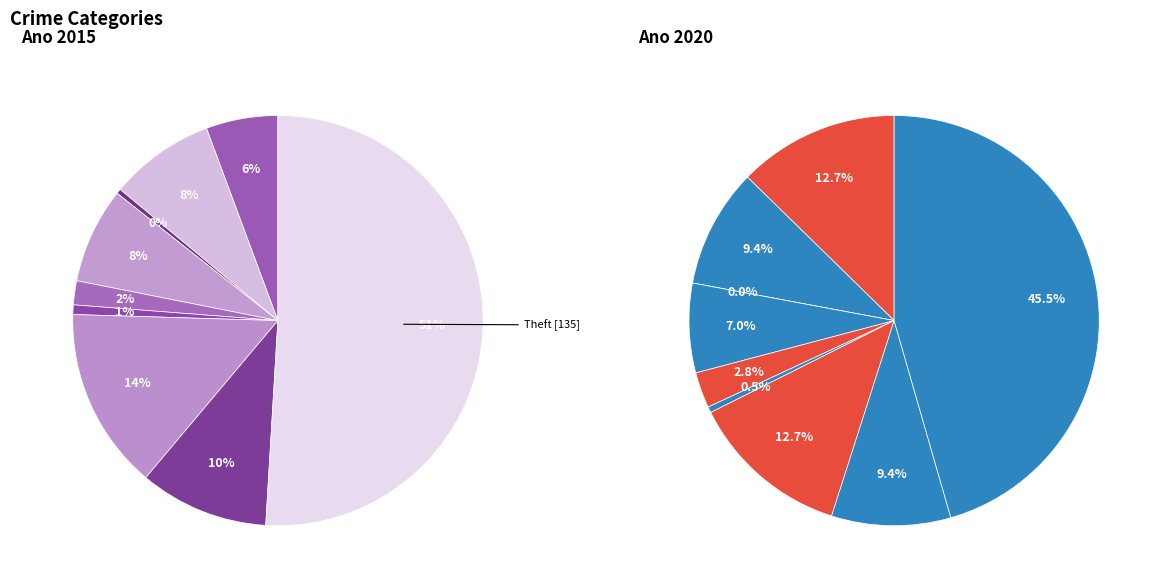

To the nearest percent, what is the difference between the Burglary and Theft slice percentages?

38%